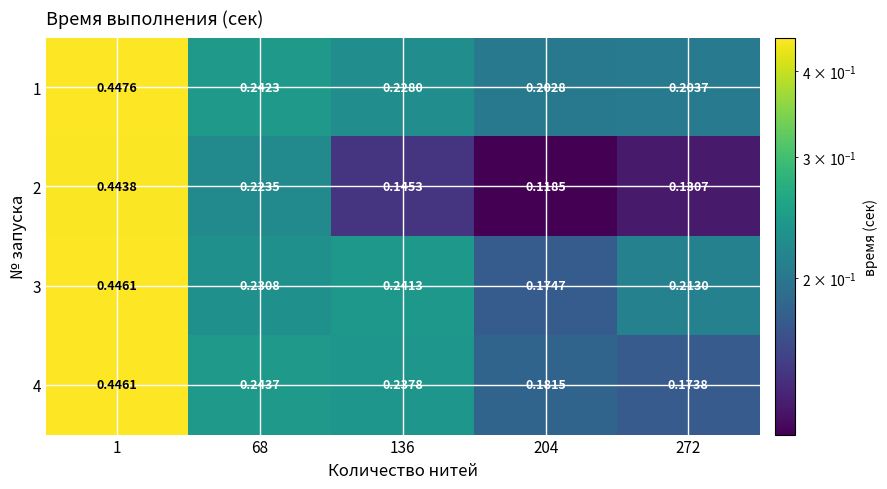

Is the value of 4 at 272 greater than the value of 3 at 204?

No